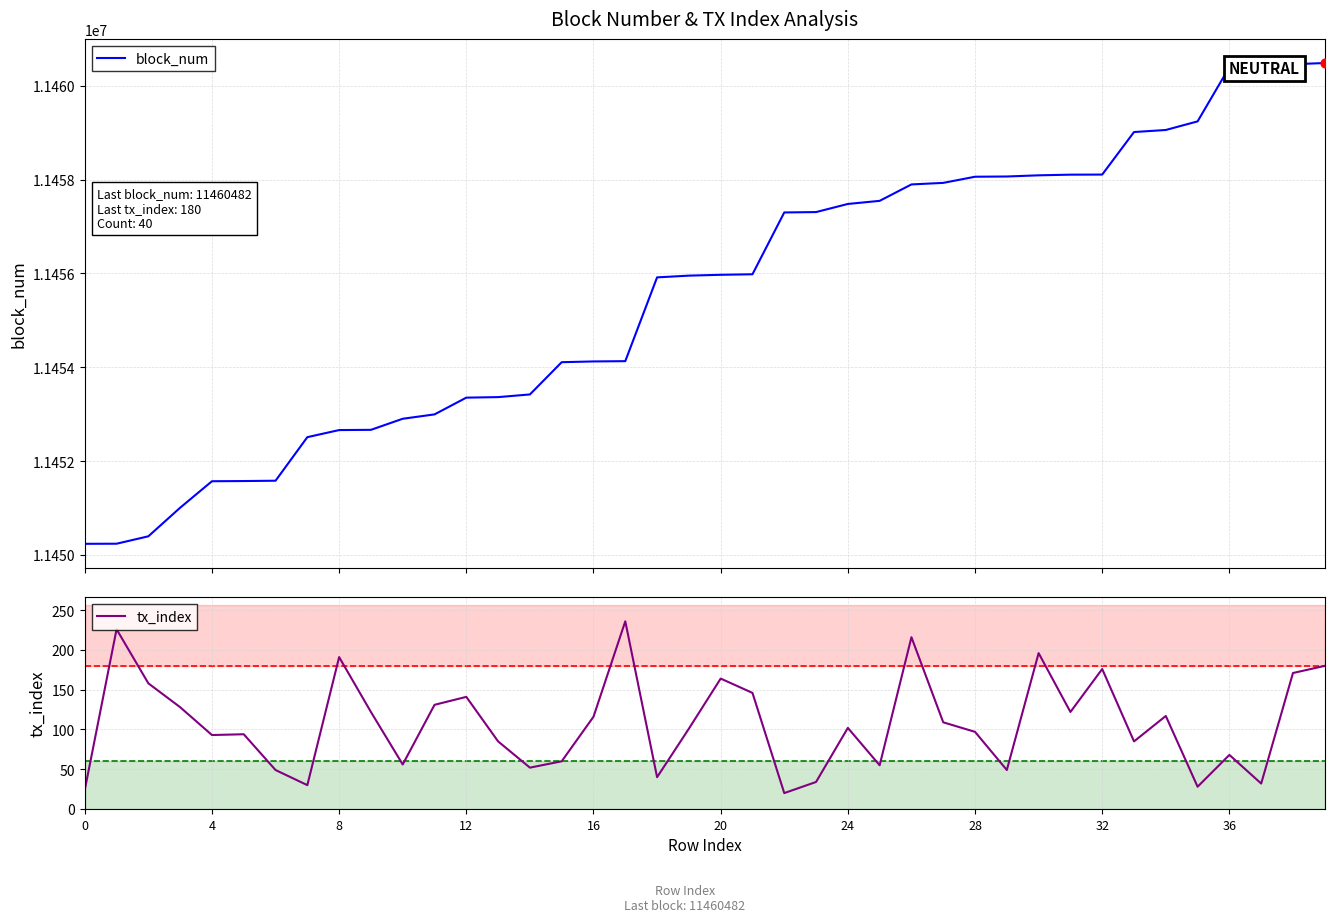

Which series has the largest Y range (max minus min)?

block_num